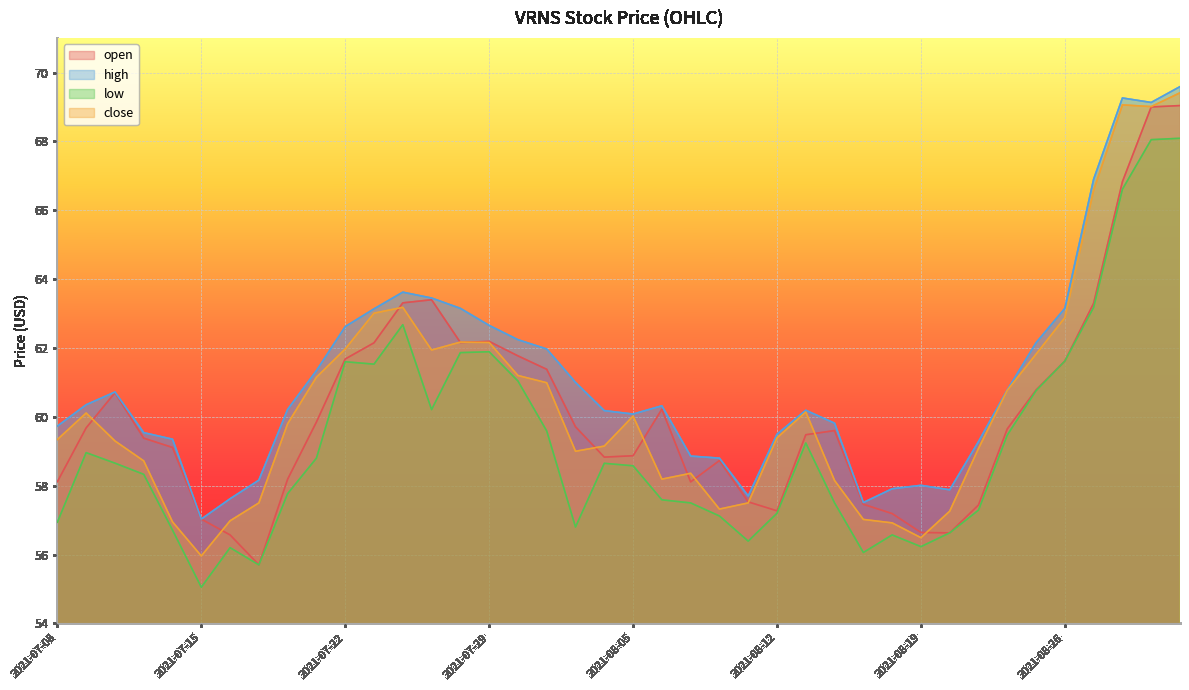

Reading left to right, transcribe all the data shown in this chart.

open: 2021-07-08=58.1	2021-07-09=59.7	2021-07-12=60.7	2021-07-13=59.4	2021-07-14=59.1	2021-07-15=57.0	2021-07-16=56.6	2021-07-19=55.7	2021-07-20=58.2	2021-07-21=59.9	2021-07-22=61.7	2021-07-23=62.1	2021-07-26=63.3	2021-07-27=63.4	2021-07-28=62.2	2021-07-29=62.2	2021-07-30=61.8	2021-08-02=61.4	2021-08-03=59.7	2021-08-04=58.8	2021-08-05=58.9	2021-08-06=60.2	2021-08-09=58.1	2021-08-10=58.7	2021-08-11=57.5	2021-08-12=57.3	2021-08-13=59.5	2021-08-16=59.6	2021-08-17=57.5	2021-08-18=57.2	2021-08-19=56.6	2021-08-20=56.6	2021-08-23=57.4	2021-08-24=59.6	2021-08-25=60.8	2021-08-26=61.6	2021-08-27=63.3	2021-08-30=66.8	2021-08-31=69.0	2021-09-01=69.0
high: 2021-07-08=59.7	2021-07-09=60.4	2021-07-12=60.7	2021-07-13=59.5	2021-07-14=59.4	2021-07-15=57.0	2021-07-16=57.6	2021-07-19=58.2	2021-07-20=60.2	2021-07-21=61.3	2021-07-22=62.6	2021-07-23=63.1	2021-07-26=63.6	2021-07-27=63.5	2021-07-28=63.1	2021-07-29=62.7	2021-07-30=62.2	2021-08-02=62.0	2021-08-03=61.0	2021-08-04=60.2	2021-08-05=60.1	2021-08-06=60.3	2021-08-09=58.9	2021-08-10=58.8	2021-08-11=57.7	2021-08-12=59.5	2021-08-13=60.2	2021-08-16=59.8	2021-08-17=57.5	2021-08-18=57.9	2021-08-19=58.0	2021-08-20=57.9	2021-08-23=59.3	2021-08-24=60.8	2021-08-25=62.1	2021-08-26=63.1	2021-08-27=66.9	2021-08-30=69.3	2021-08-31=69.1	2021-09-01=69.6
low: 2021-07-08=56.9	2021-07-09=59.0	2021-07-12=58.7	2021-07-13=58.3	2021-07-14=56.7	2021-07-15=55.0	2021-07-16=56.2	2021-07-19=55.7	2021-07-20=57.8	2021-07-21=58.8	2021-07-22=61.6	2021-07-23=61.5	2021-07-26=62.7	2021-07-27=60.2	2021-07-28=61.9	2021-07-29=61.9	2021-07-30=61.0	2021-08-02=59.6	2021-08-03=56.8	2021-08-04=58.6	2021-08-05=58.6	2021-08-06=57.6	2021-08-09=57.5	2021-08-10=57.1	2021-08-11=56.4	2021-08-12=57.2	2021-08-13=59.2	2021-08-16=57.5	2021-08-17=56.1	2021-08-18=56.6	2021-08-19=56.2	2021-08-20=56.6	2021-08-23=57.3	2021-08-24=59.5	2021-08-25=60.8	2021-08-26=61.6	2021-08-27=63.2	2021-08-30=66.6	2021-08-31=68.0	2021-09-01=68.1
close: 2021-07-08=59.3	2021-07-09=60.1	2021-07-12=59.3	2021-07-13=58.7	2021-07-14=57.0	2021-07-15=56.0	2021-07-16=57.0	2021-07-19=57.5	2021-07-20=59.8	2021-07-21=61.1	2021-07-22=62.0	2021-07-23=63.0	2021-07-26=63.2	2021-07-27=61.9	2021-07-28=62.2	2021-07-29=62.2	2021-07-30=61.2	2021-08-02=61.0	2021-08-03=59.0	2021-08-04=59.1	2021-08-05=60.0	2021-08-06=58.2	2021-08-09=58.4	2021-08-10=57.3	2021-08-11=57.5	2021-08-12=59.4	2021-08-13=60.1	2021-08-16=58.1	2021-08-17=57.0	2021-08-18=56.9	2021-08-19=56.5	2021-08-20=57.3	2021-08-23=59.1	2021-08-24=60.8	2021-08-25=61.8	2021-08-26=62.9	2021-08-27=66.6	2021-08-30=69.1	2021-08-31=69.0	2021-09-01=69.4